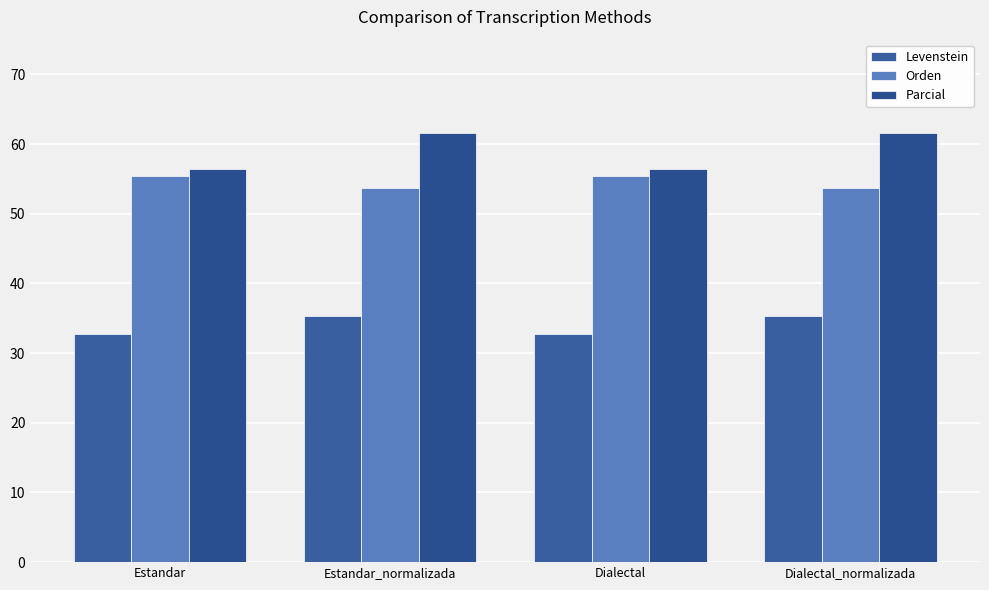

What are all the series names shown in the legend?

Levenstein, Orden, Parcial